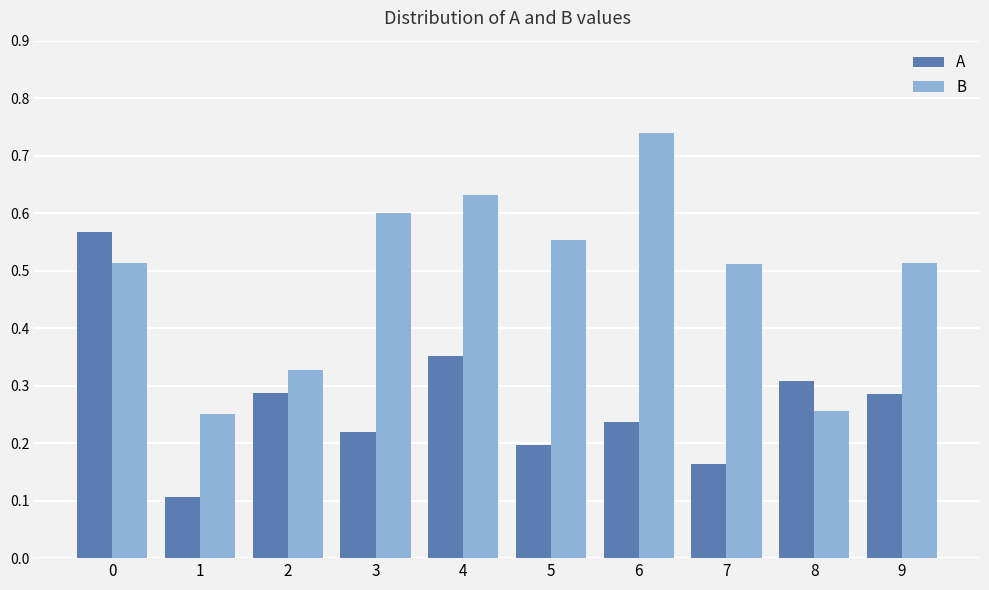

At which category does the chart reach its peak across all series?

6